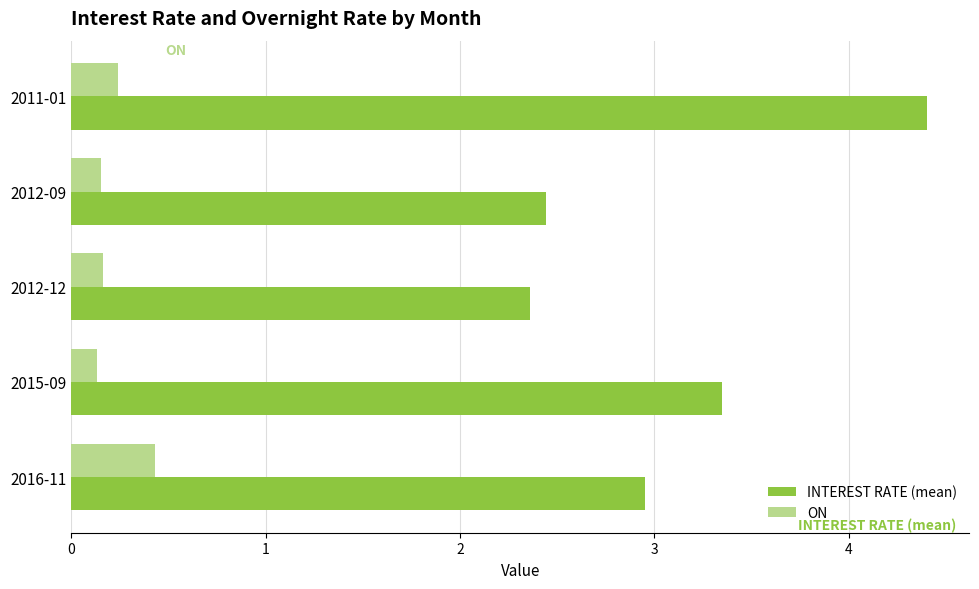

Which series has the largest total across all categories?

INTEREST RATE (mean)